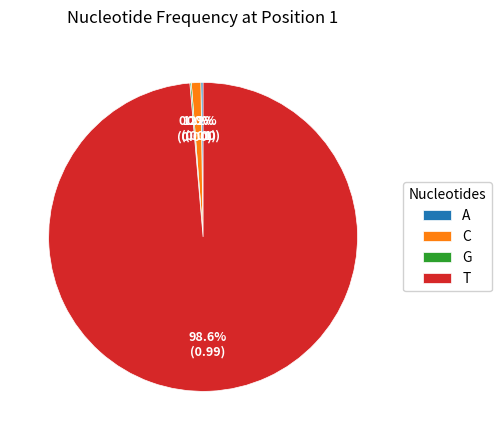

Does any single category account for the majority?

Yes